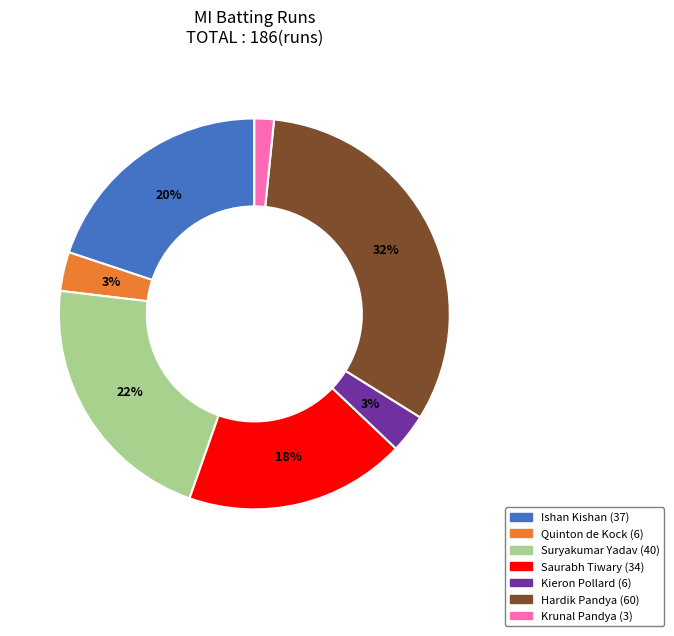

Is the sum of Saurabh Tiwary and Quinton de Kock greater than half?

No